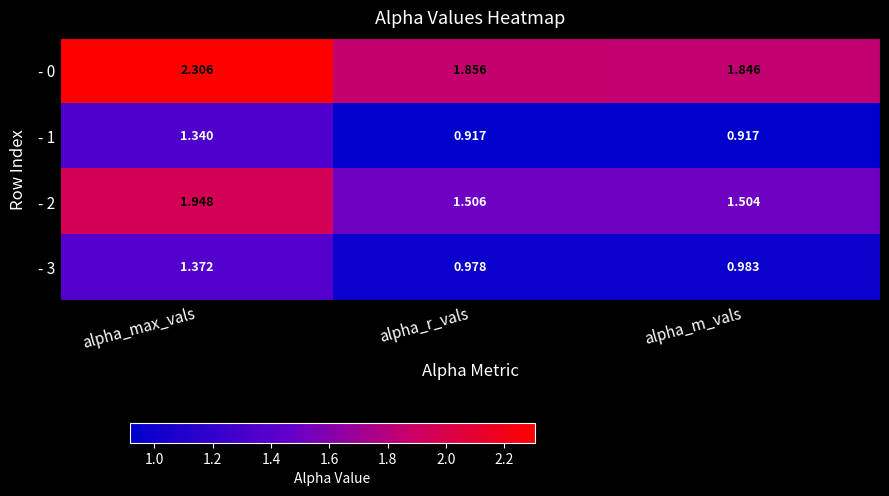

Count the number of data series in this chart.

4